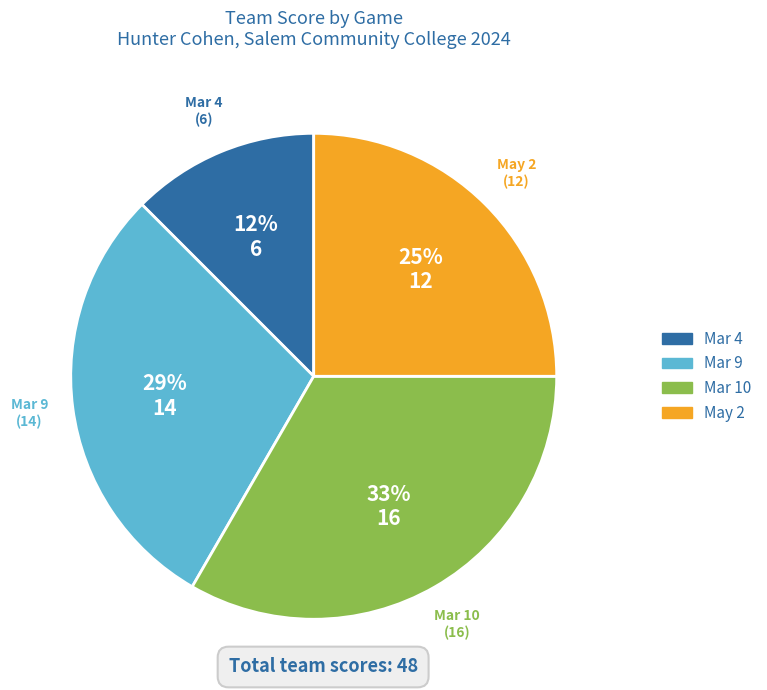

Approximately how many times larger is the value at Mar 4 compared to May 2?

0.5